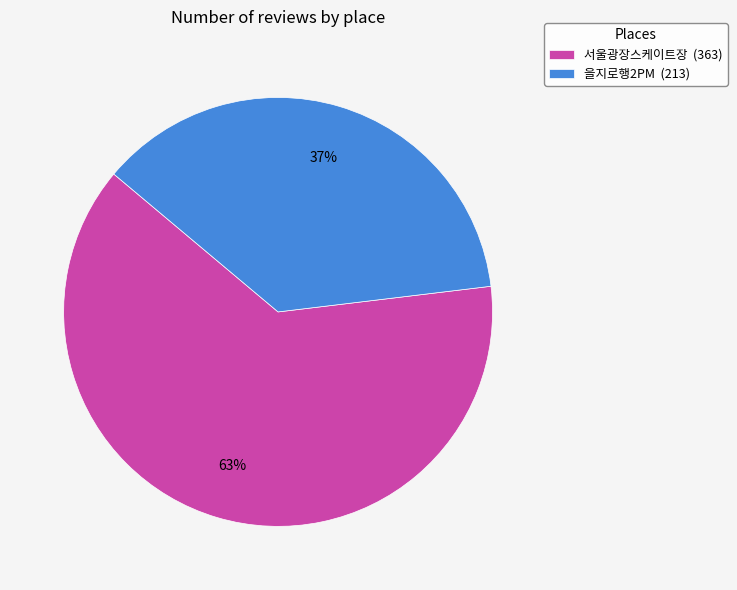

Which slice is the smallest?

을지로행2PM